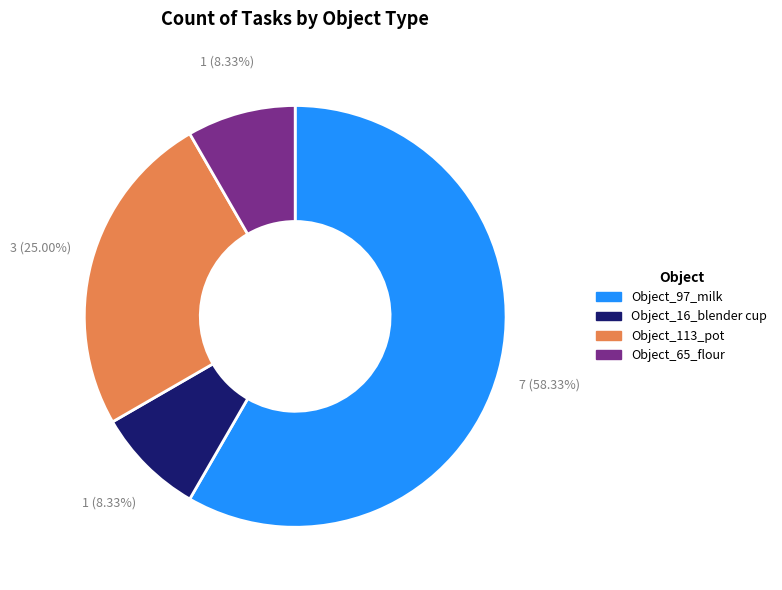

Does any single category account for the majority?

Yes